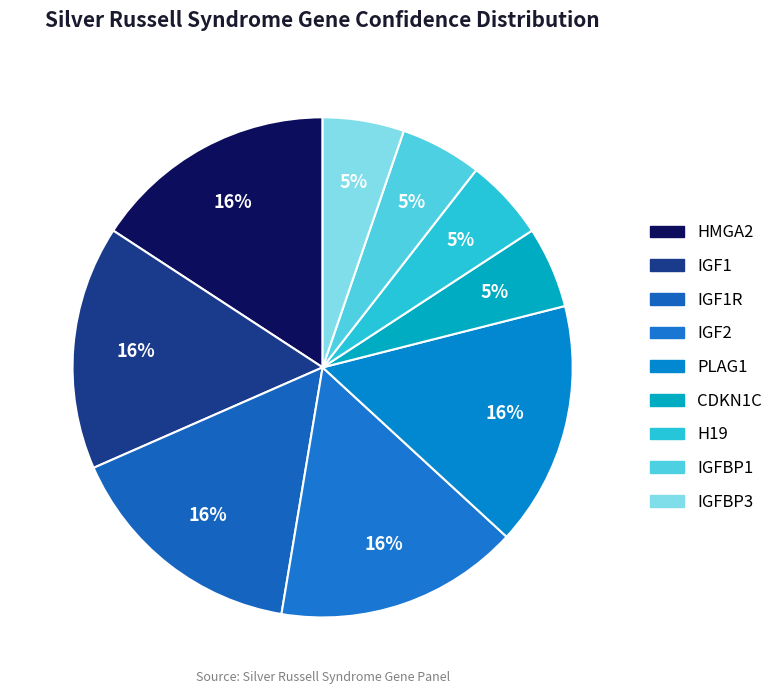

Count the number of slices in the pie.

9